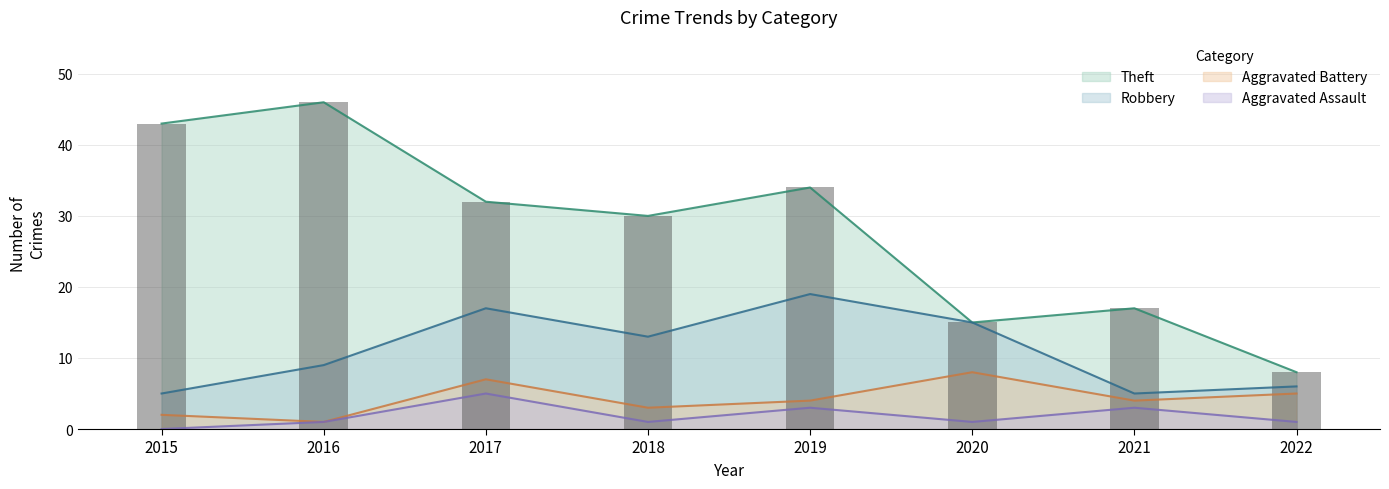

List the labels in order of Theft value, largest first.

2016, 2015, 2019, 2017, 2018, 2021, 2020, 2022